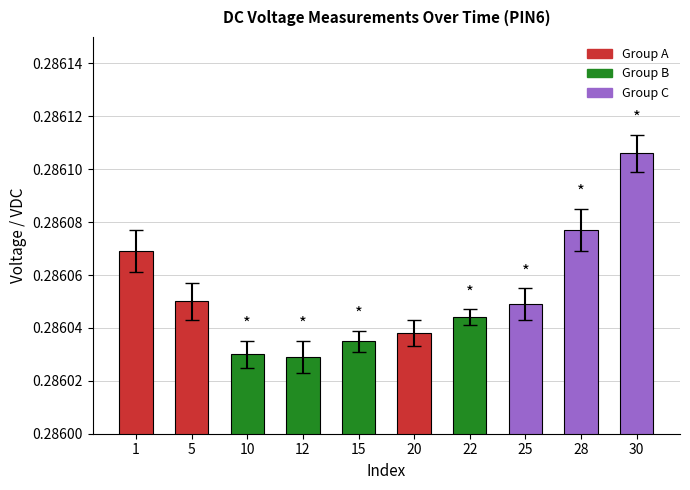

Does the chart contain any negative values?

No